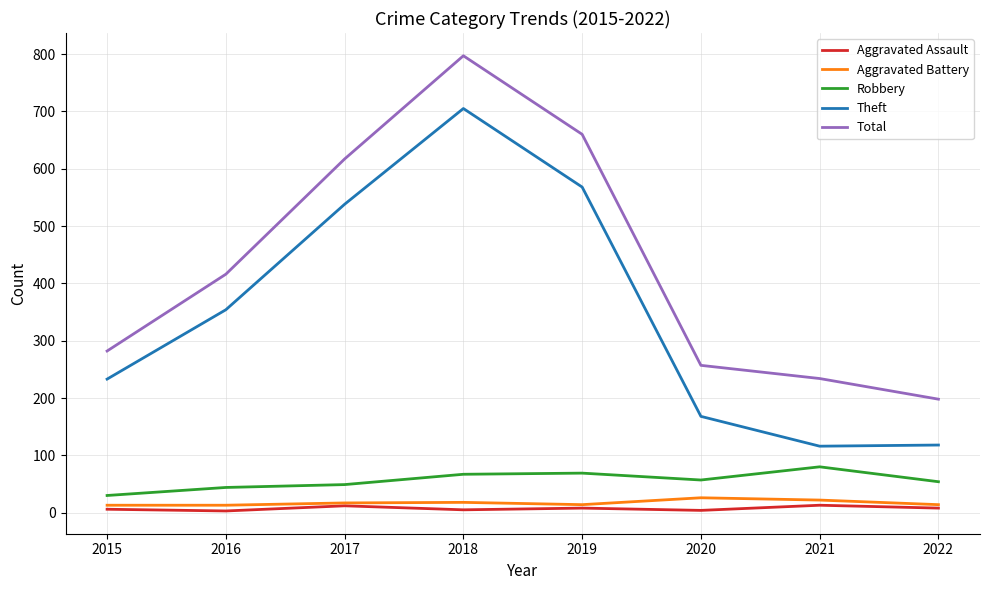

At which label does Robbery reach its peak?

2021